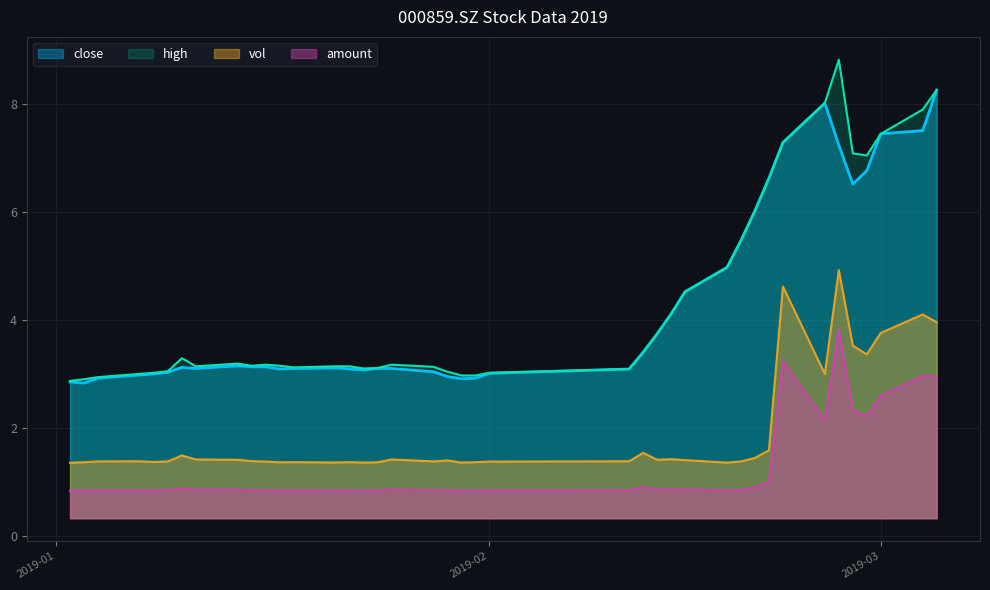

What is the difference between the maximum and minimum values in the high series?

5.9